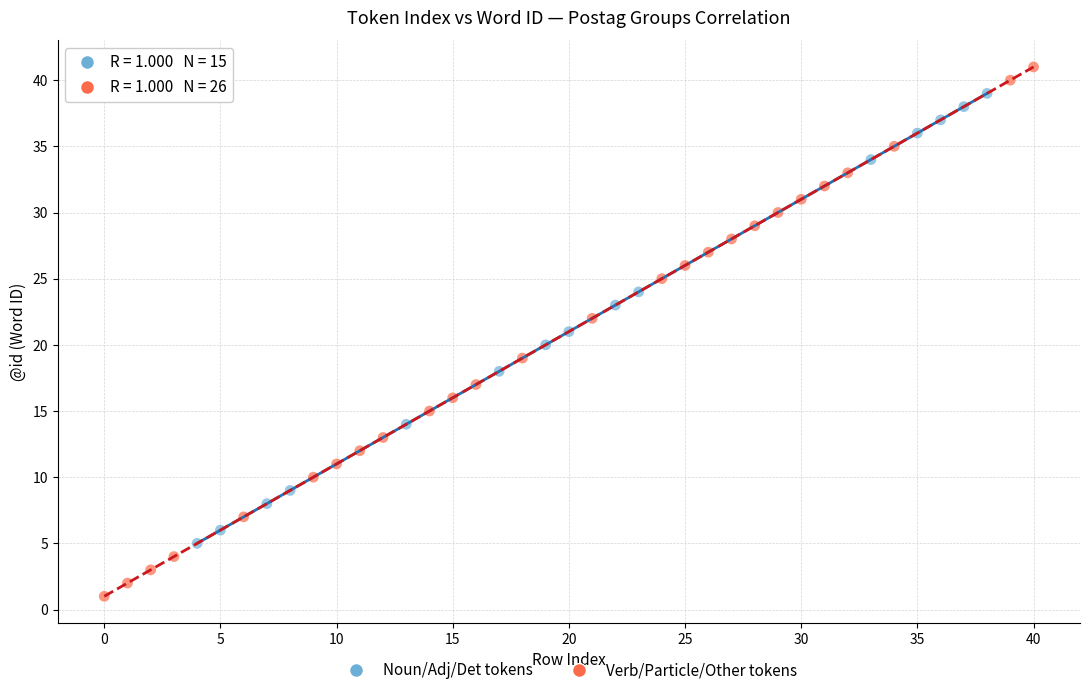

Which series reaches the minimum Y coordinate?

Verb/Particle/Other tokens